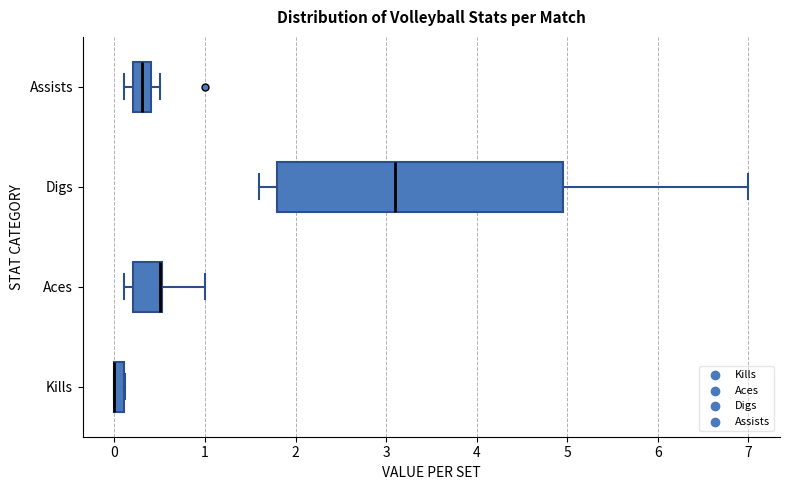

Where does the right whisker of the box for Digs end on the x-axis? The values are not printed on the chart, so give them approximately, as read against the axis.

7.0